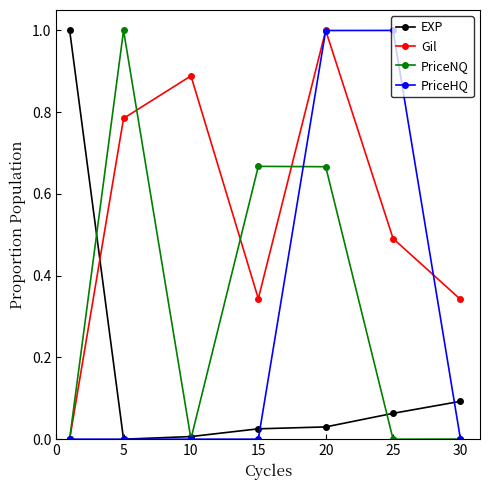

How many times do EXP and Gil cross each other?

1